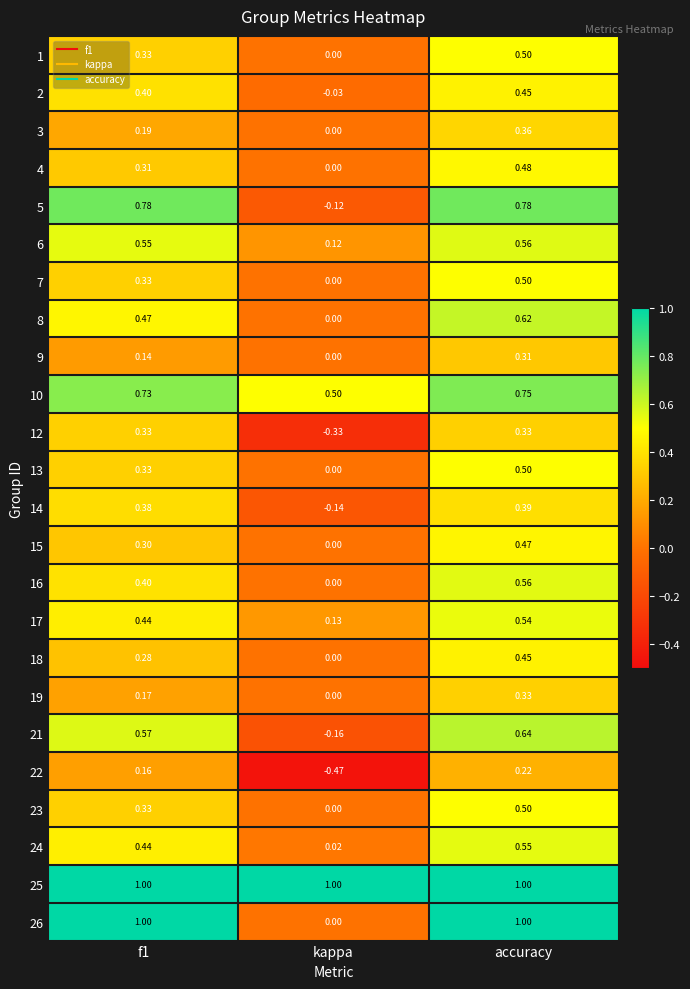

What is the greatest value displayed?

1.0